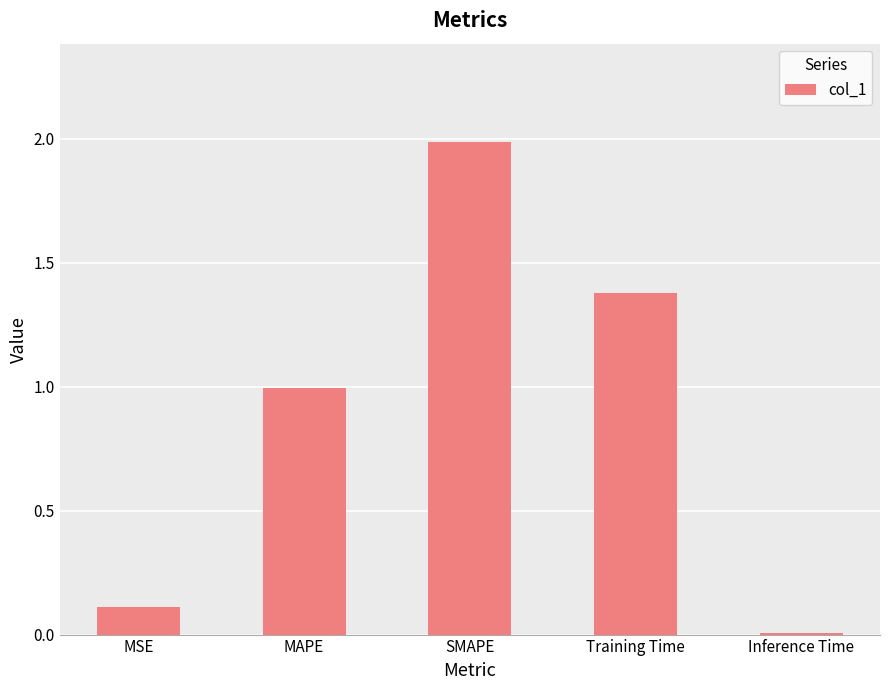

What position from the right is Inference Time?

1